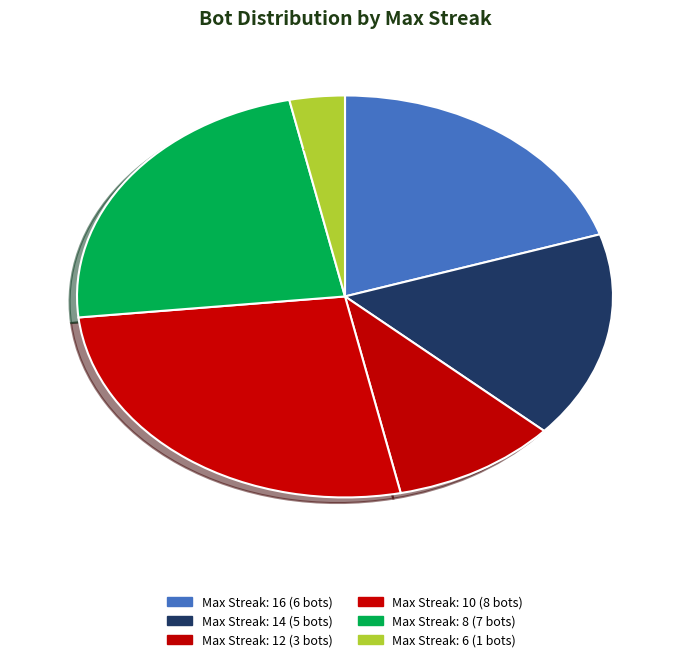

Count the number of slices in the pie.

6